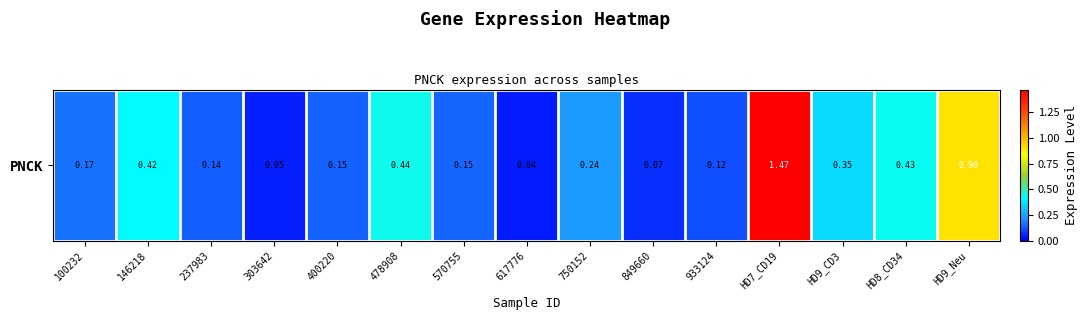

Reading right to left, list all the values displayed in this chart.

0.9	0.4	0.4	1.5	0.1	0.1	0.2	0.0	0.2	0.4	0.1	0.1	0.1	0.4	0.2